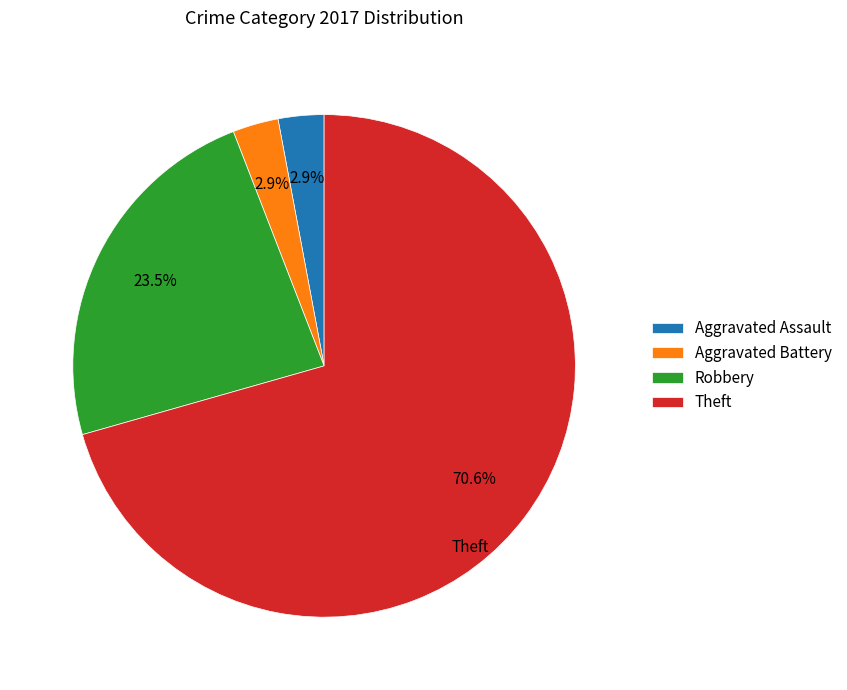

Combined, do Aggravated Battery and Theft account for over 50%?

Yes